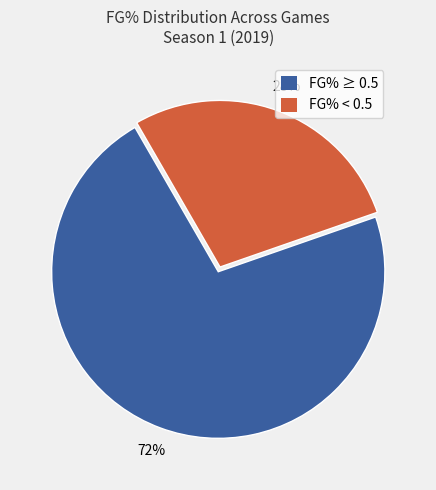

Is there any slice that represents more than half of the pie?

Yes